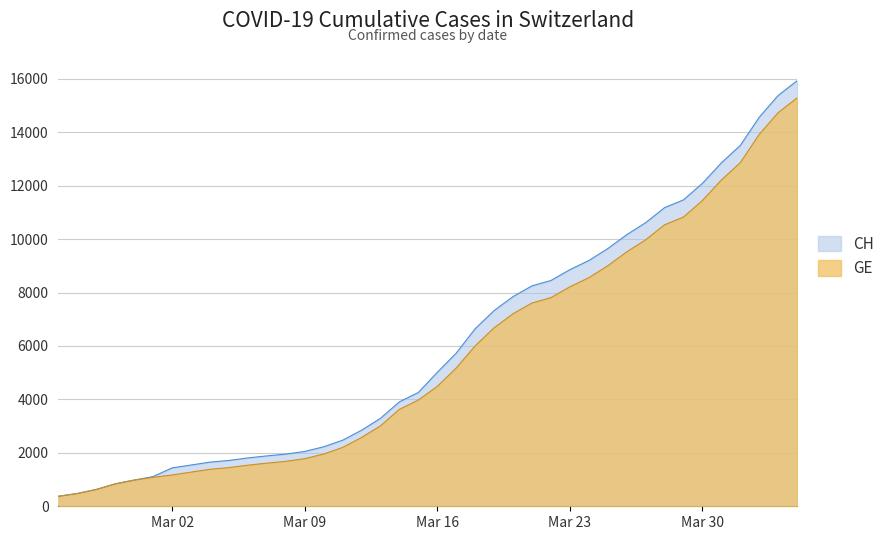

At which label is GE closest to 7829?

2020-03-22